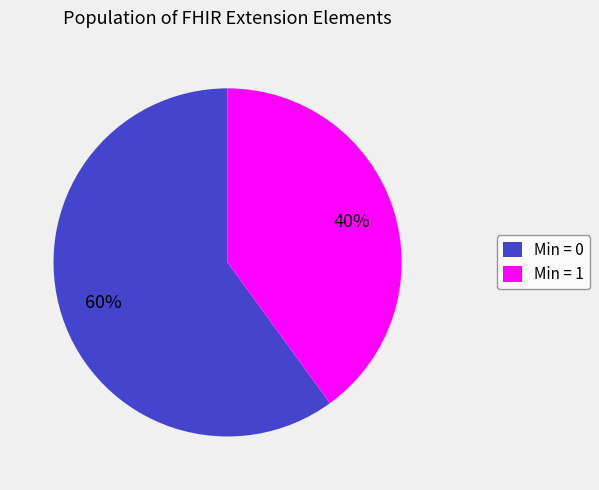

How many segments does this pie chart have?

2